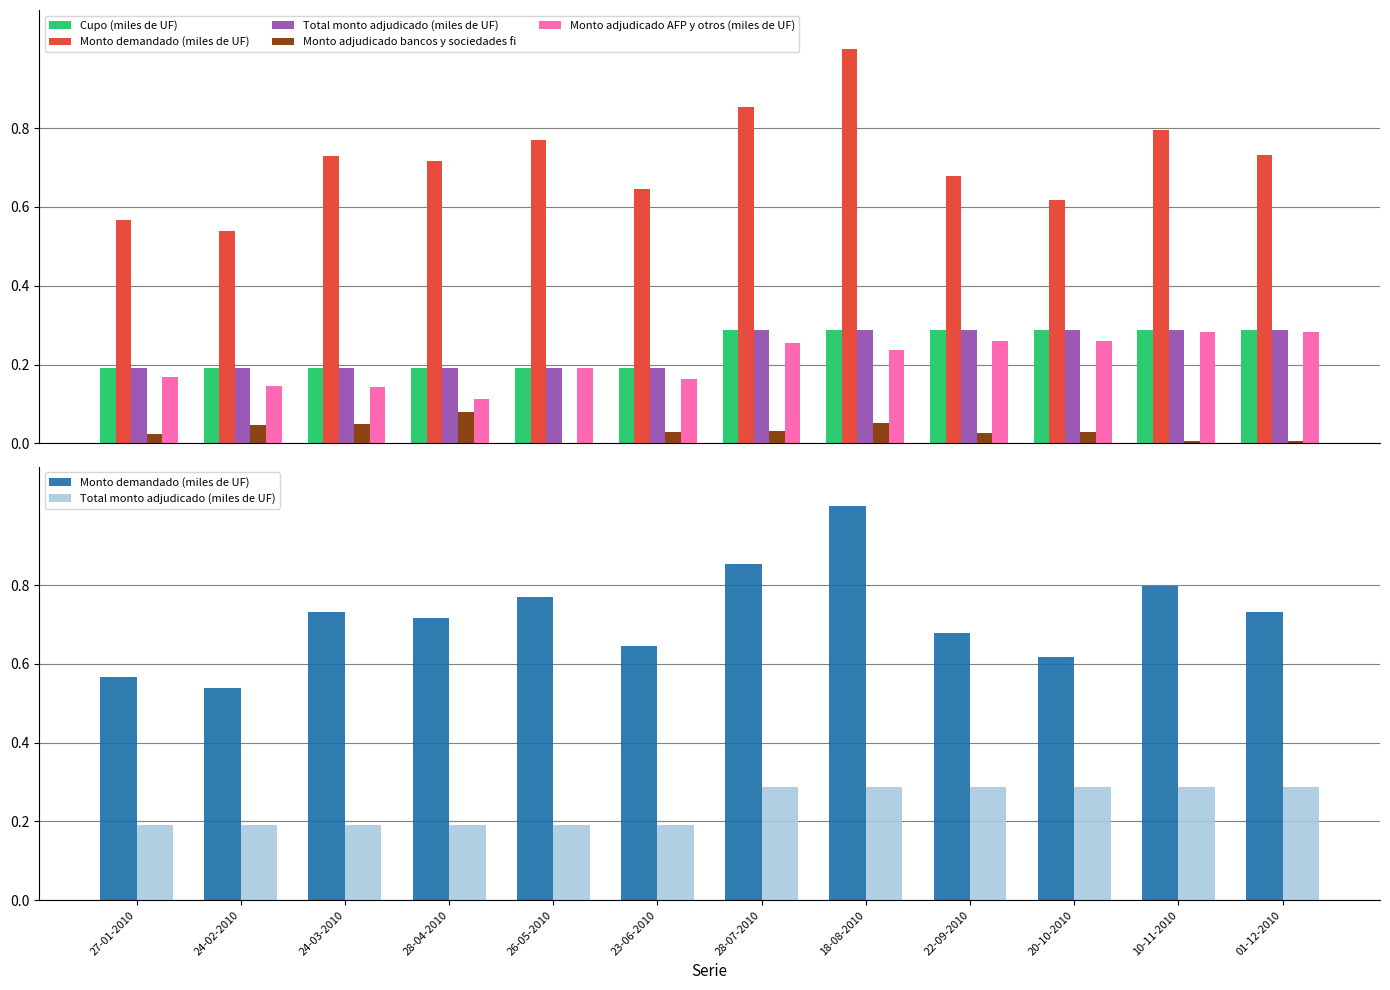

Between 22-09-2010 and 28-07-2010, which is larger?

22-09-2010